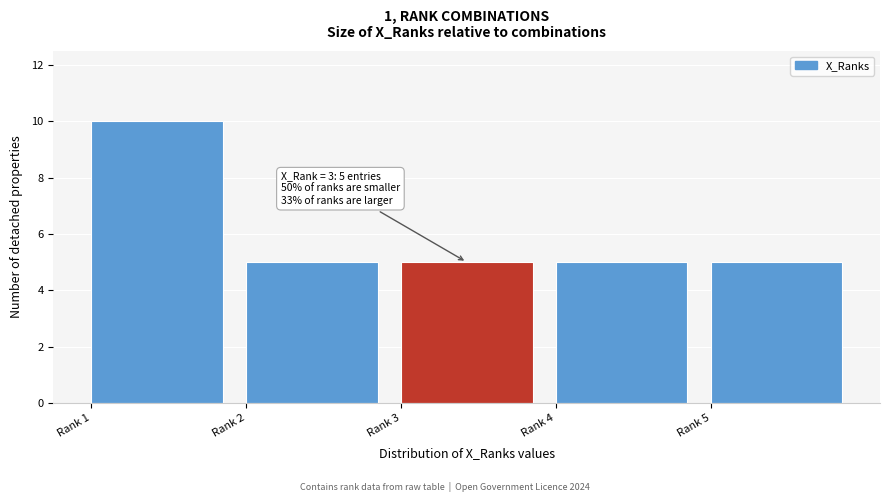

Reading right to left, what are all the values shown in this chart?

Rank 5=5	Rank 4=5	Rank 3=5	Rank 2=5	Rank 1=10